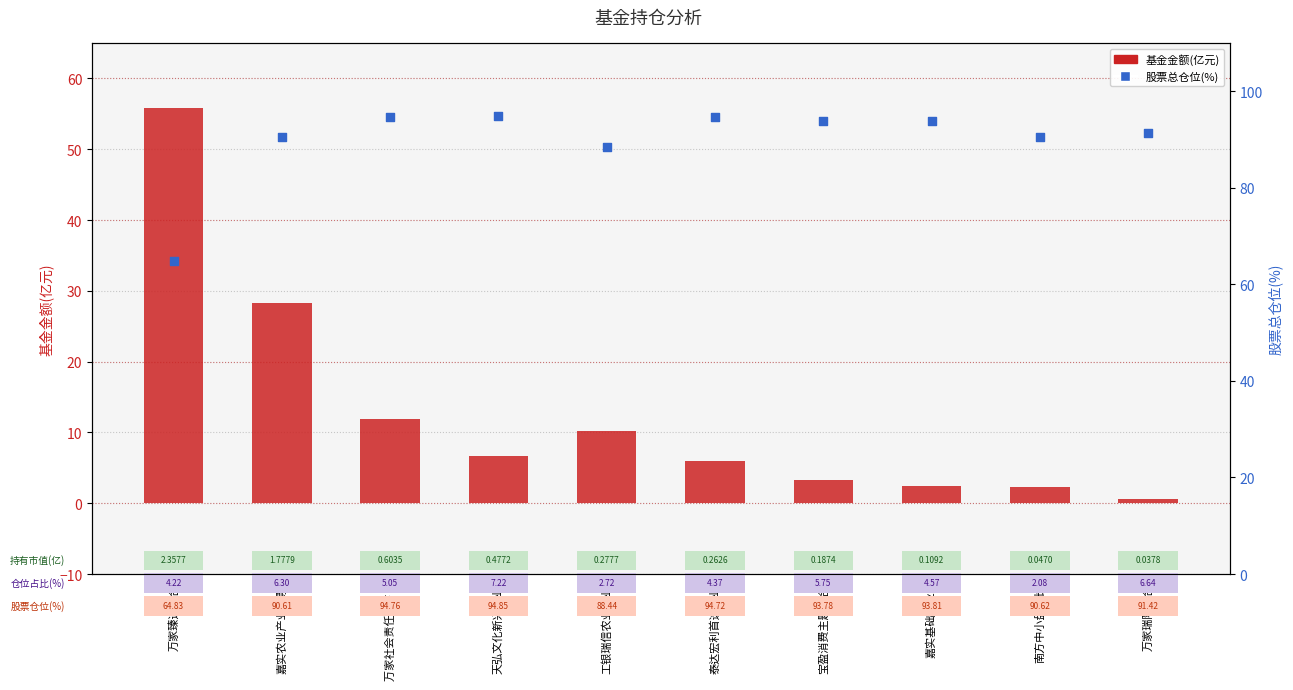

What are all the series names shown in the legend?

基金金额(亿元), 股票总仓位(%)